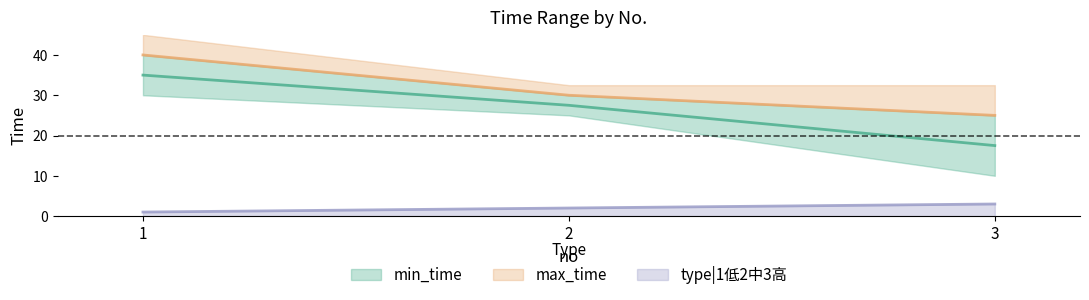

At 2, list the series in order from smallest to largest.

type|1低2中3高, min_time, max_time